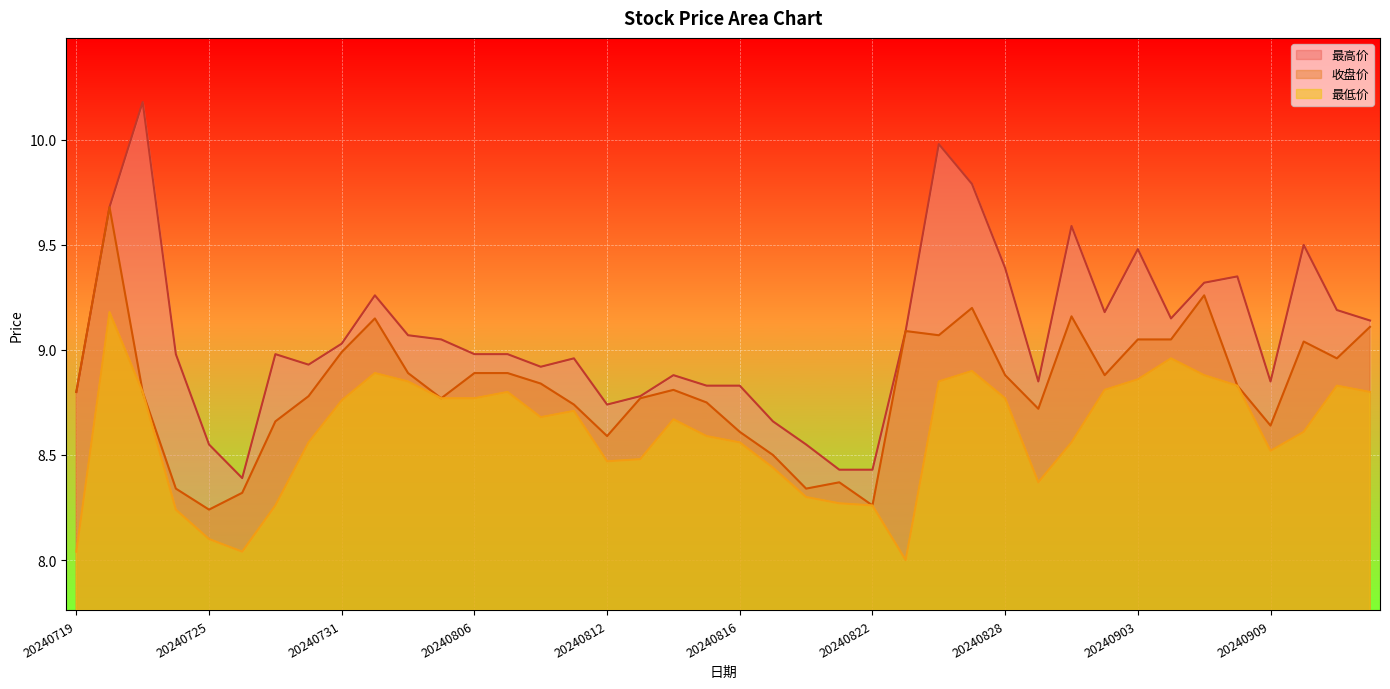

True or false: 最高价 and 最低价 cross at least once.

False